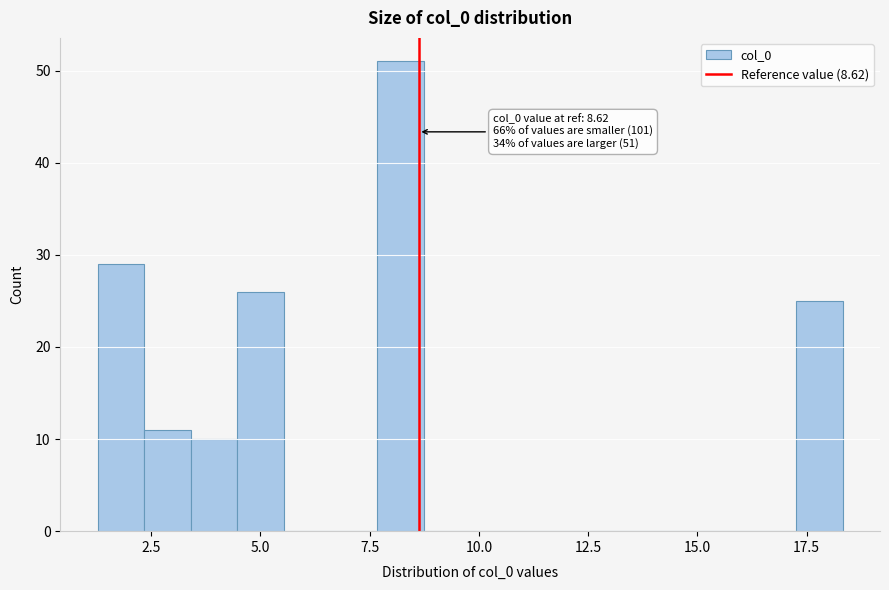

Read against the x-axis, roughly where is the centre of the tallest bar?

8.0